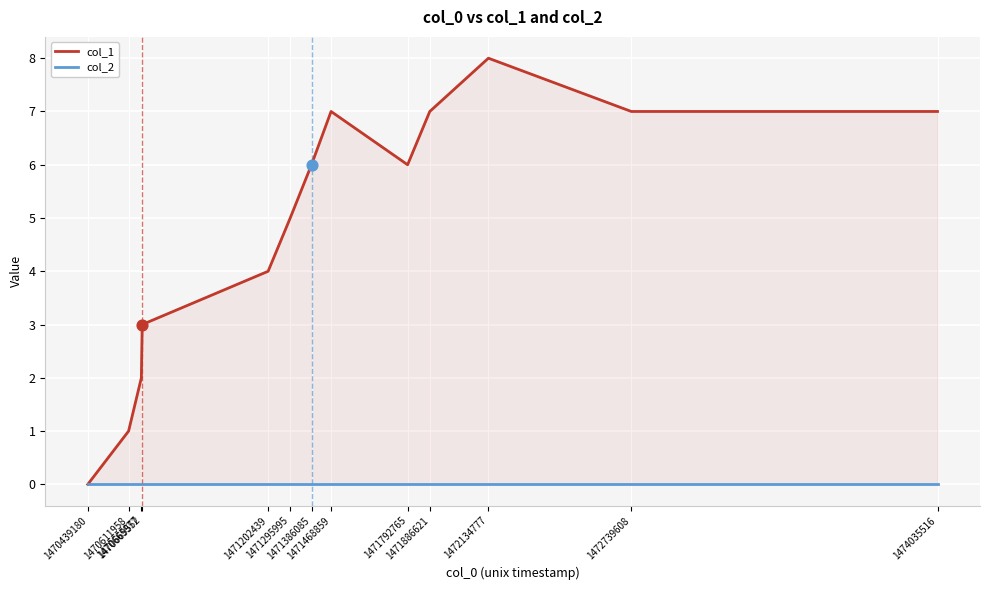

Which series contains the highest Y value?

col_1